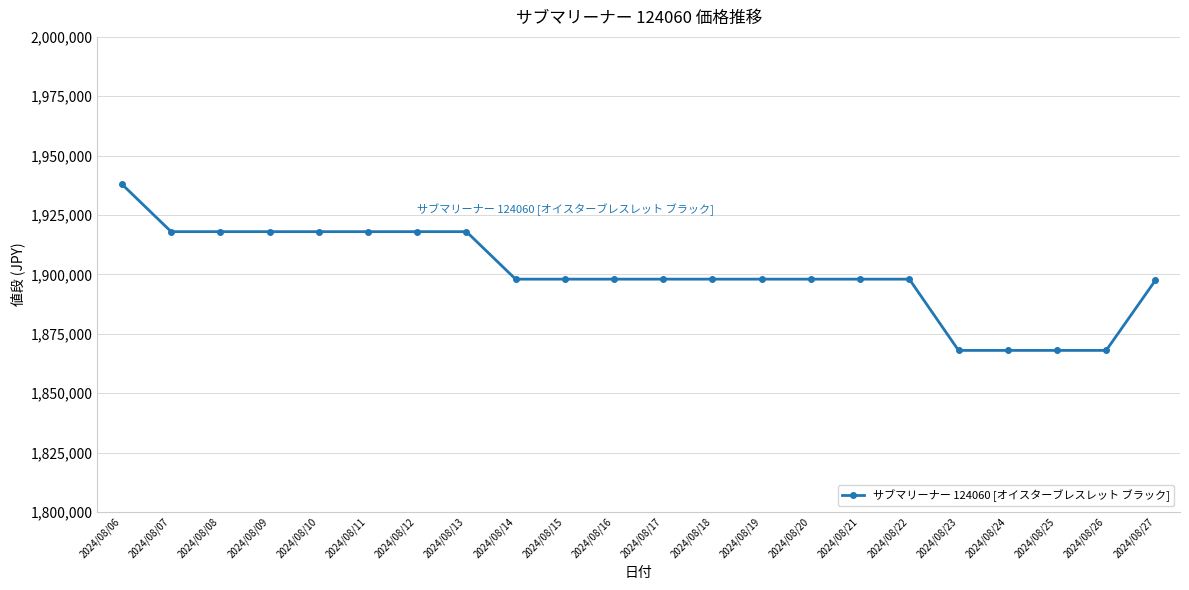

The value at 2024/08/06 is 3119122. True or false?

False